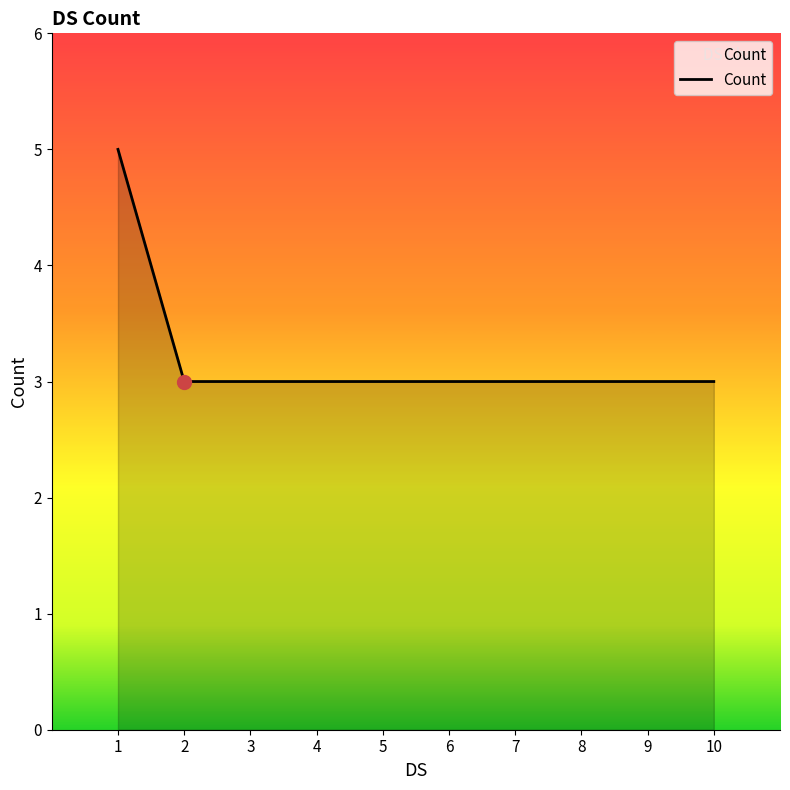

The chart shows a value of 5 at 7. True or false?

False